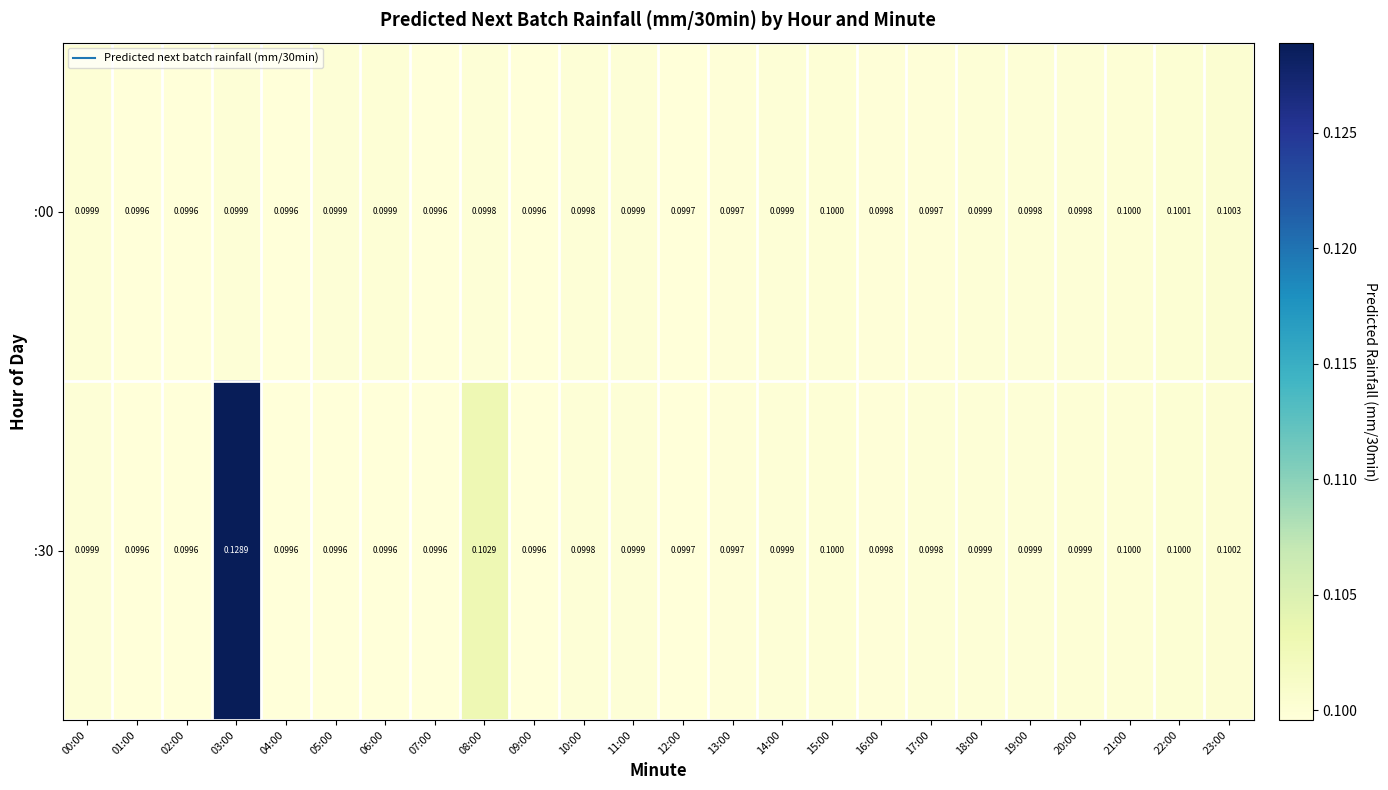

Rank the series by their average value, from lowest to highest.

:00, :30